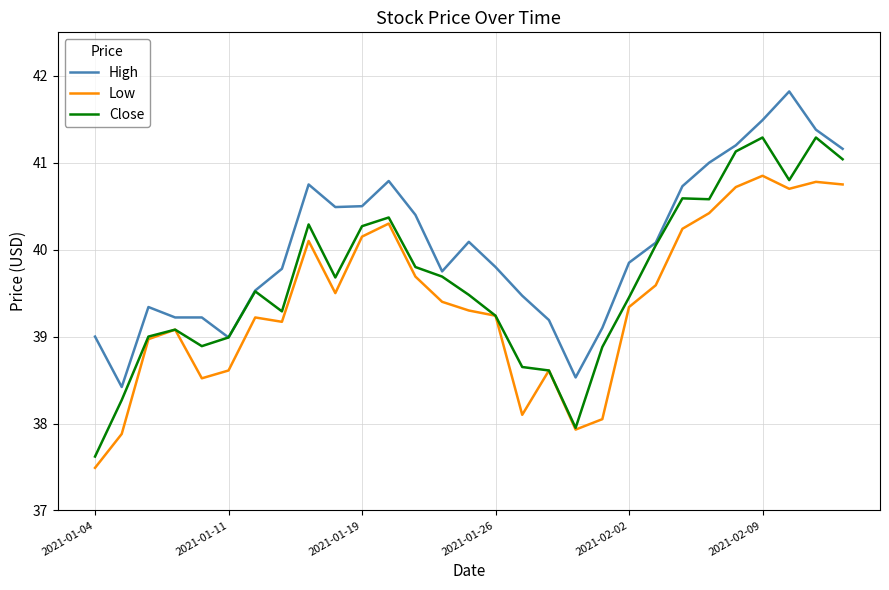

True or false: High and Low intersect in this chart.

False